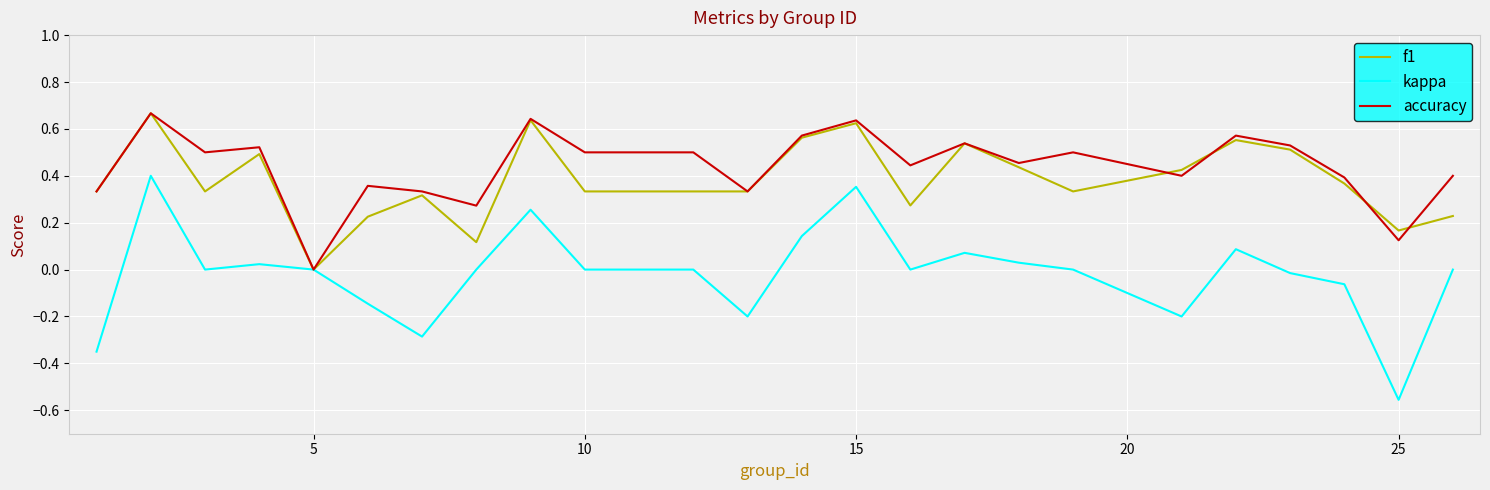

How many lines are shown in the chart?

3